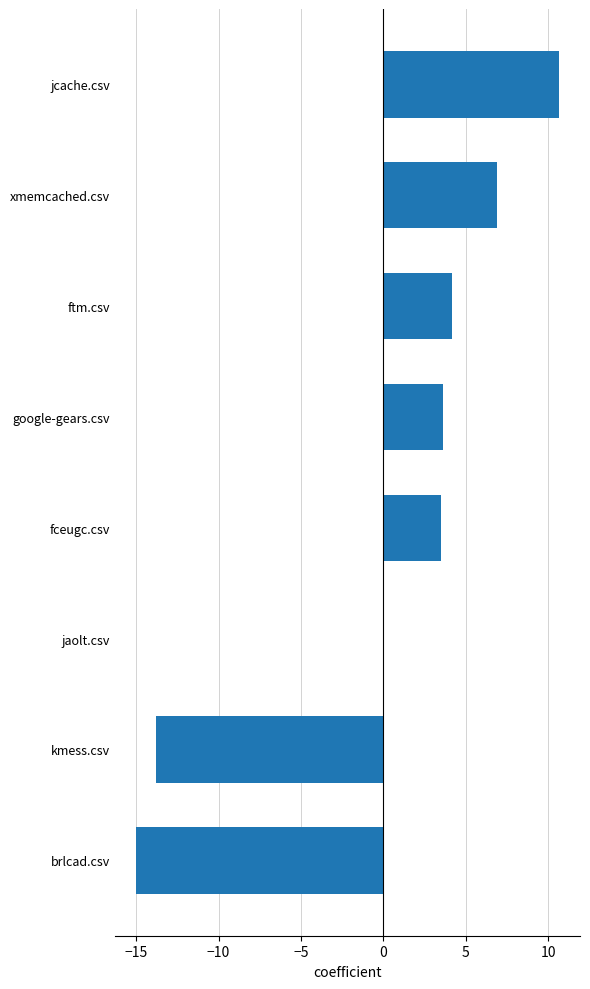

True or false: the data shows -0.0 at jaolt.csv.

True